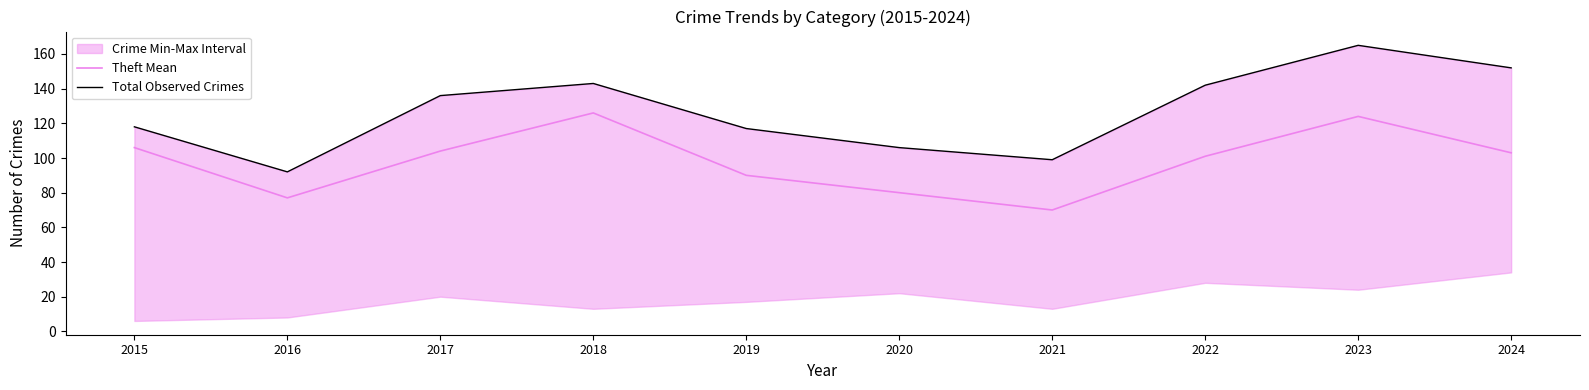

What is the greatest value displayed?

165